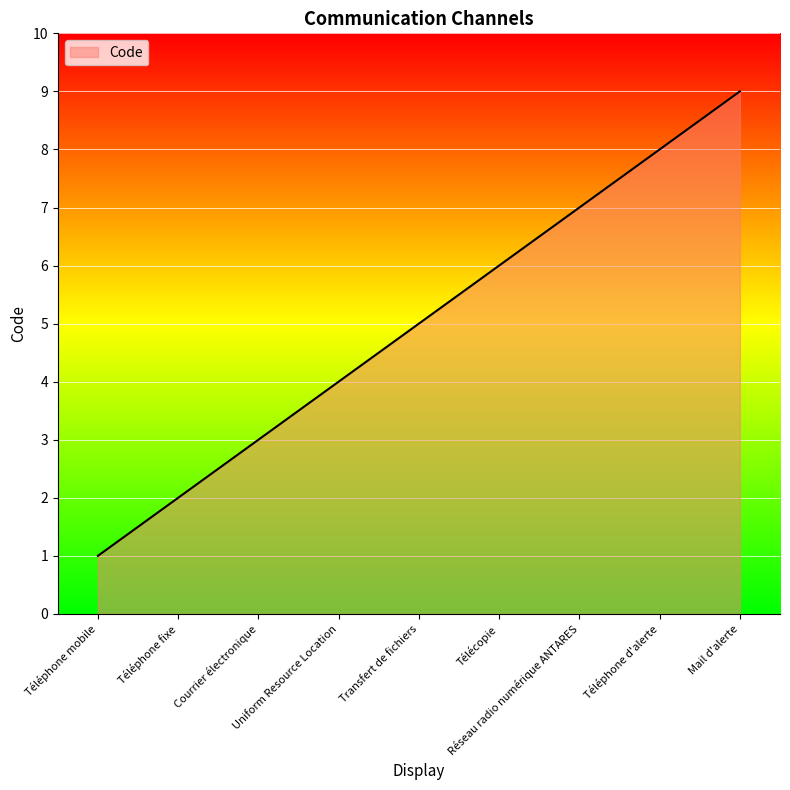

What is the difference between the maximum and minimum values?

8